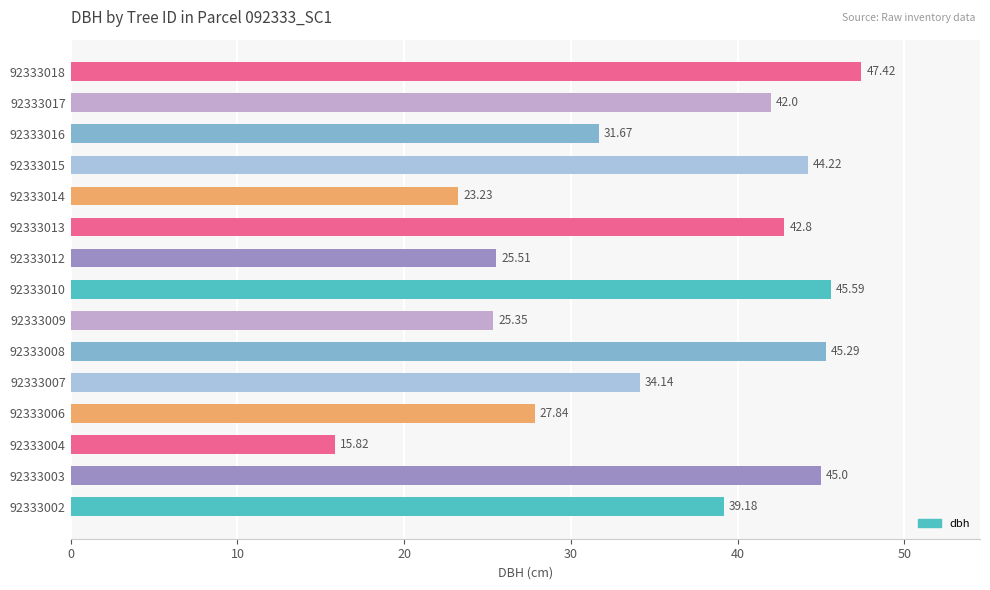

Which has a higher value, 92333004 or 92333016?

92333016